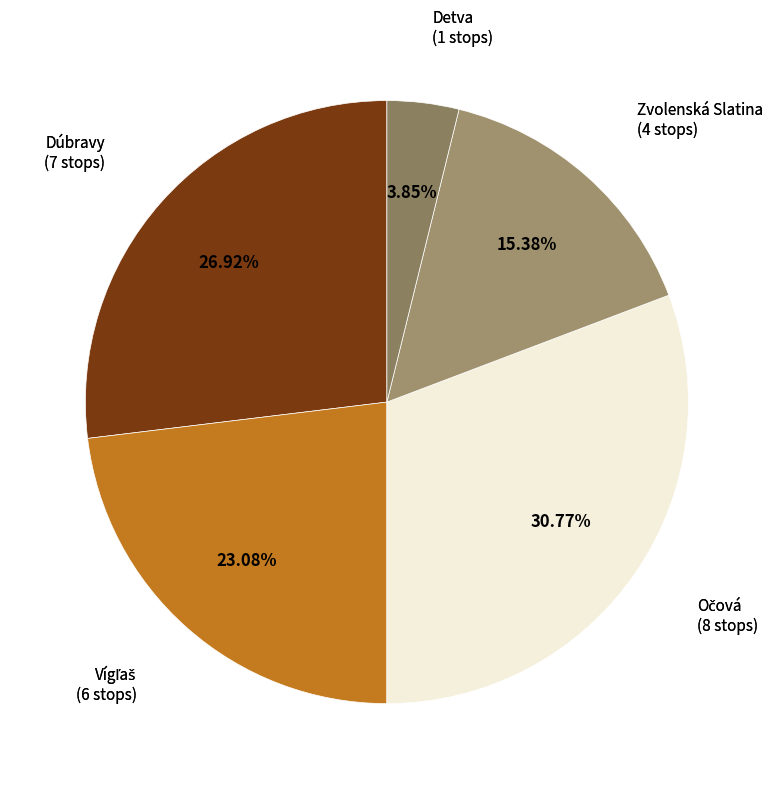

Which has a higher value, Zvolenská Slatina (4 stops) or Detva (1 stops)?

Zvolenská Slatina (4 stops)